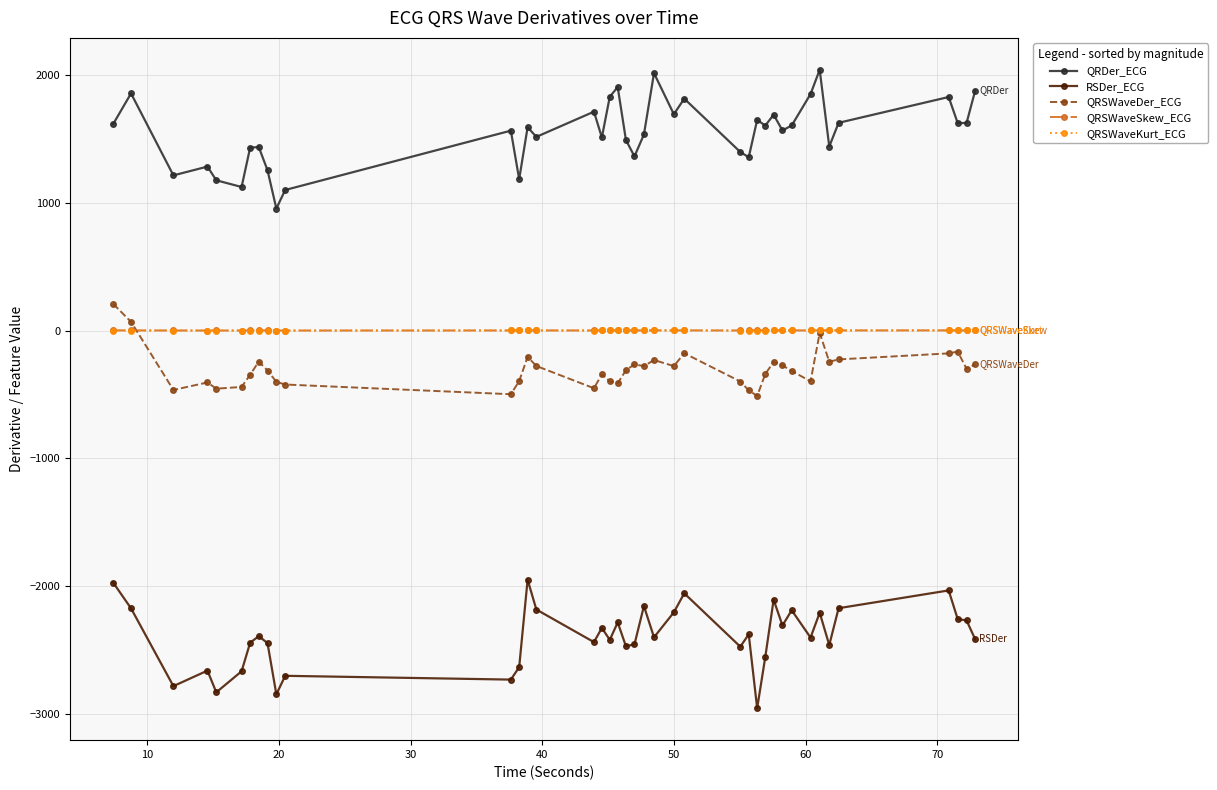

What is the value of the QRDer_ECG point at the 28th from the left?

1647.4